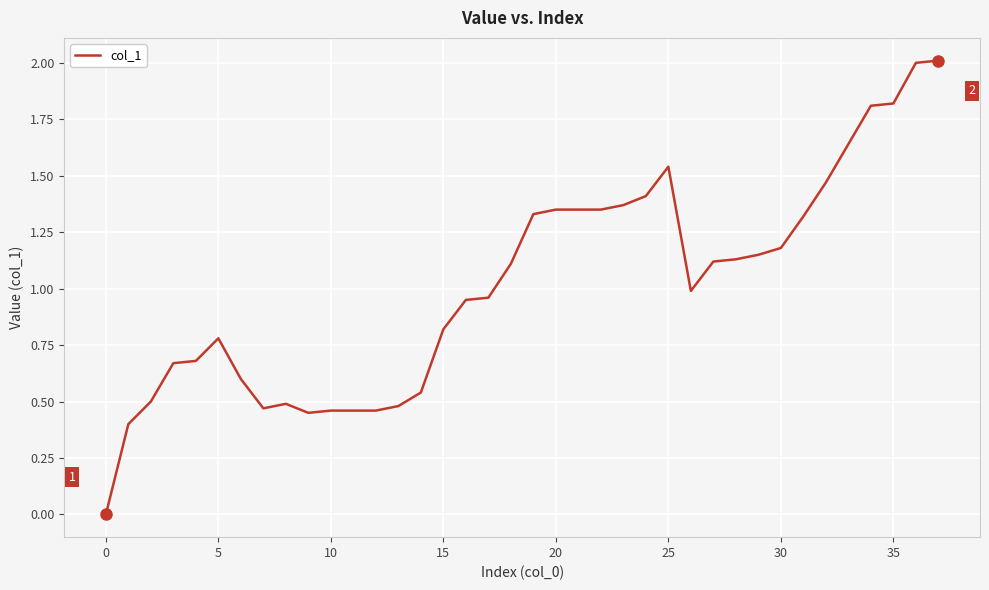

What is the greatest value displayed?

2.0